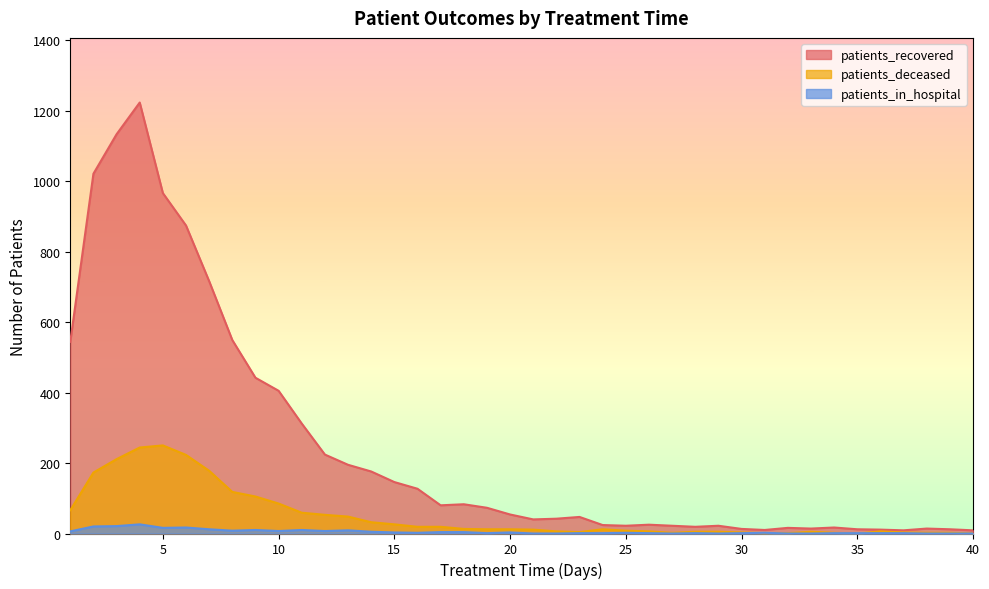

What is the value of the patients_deceased point at the 4th from the left?

244